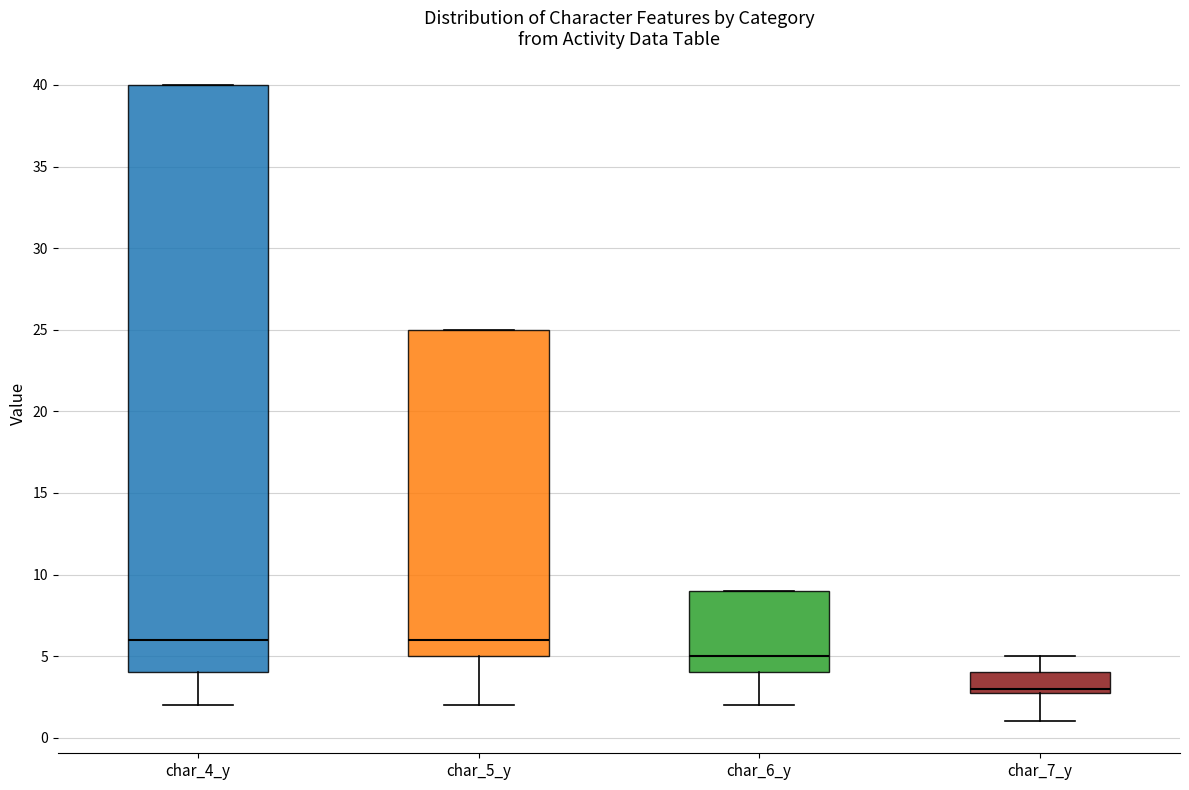

Comparing the boxes themselves (not the whiskers), which one is the tallest?

char_4_y